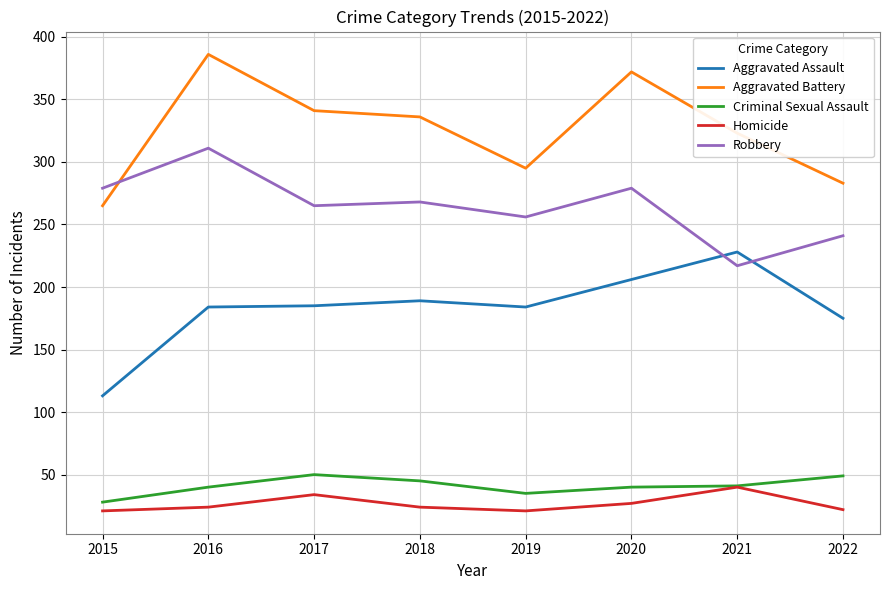

At which label does Aggravated Battery first exceed 336?

2016